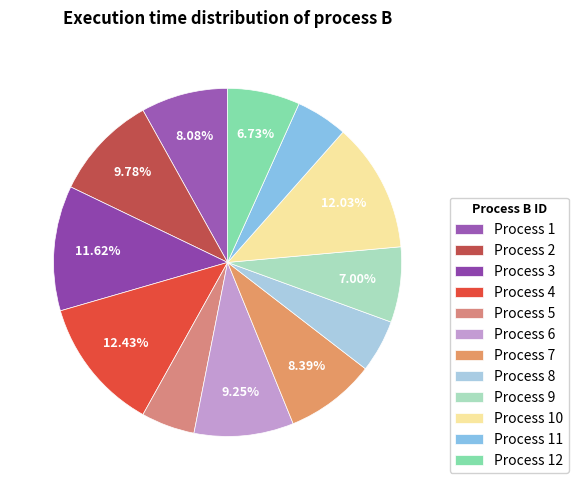

How many segments does this pie chart have?

12